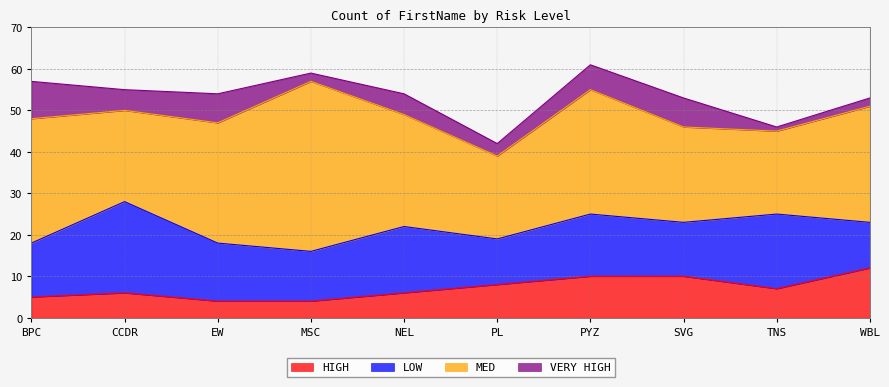

Which label corresponds to the smallest value in the chart?

TNS